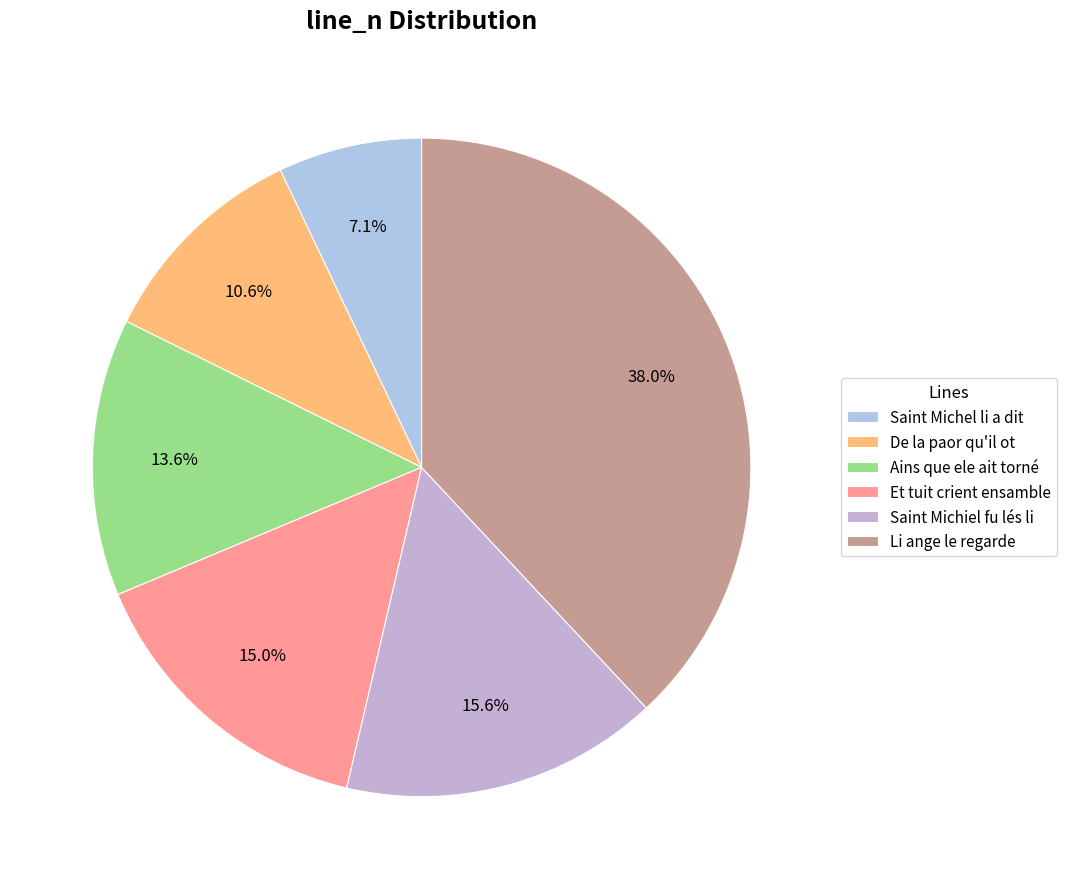

How many segments does this pie chart have?

6